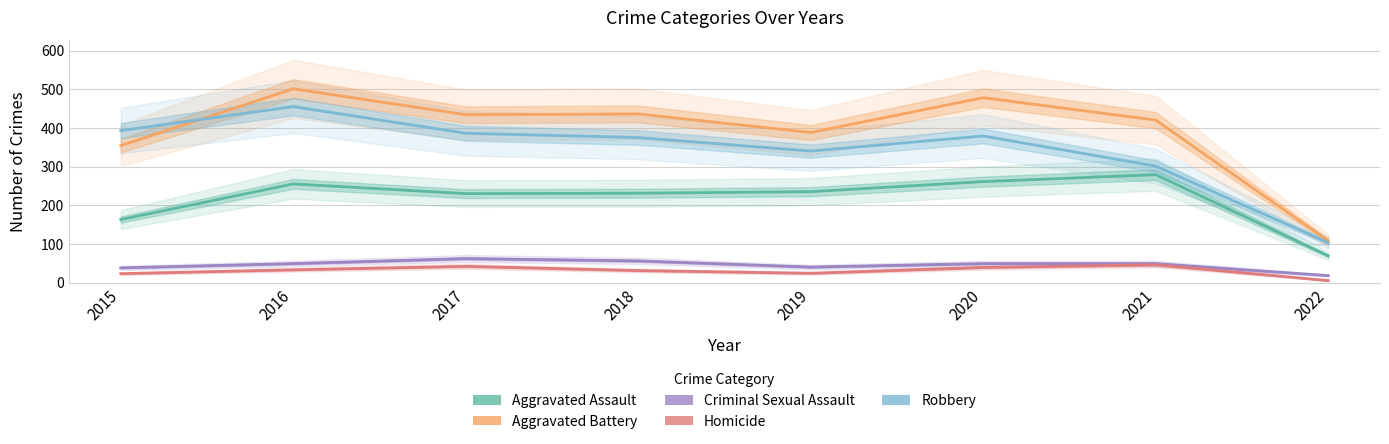

What is the smallest value displayed?

5